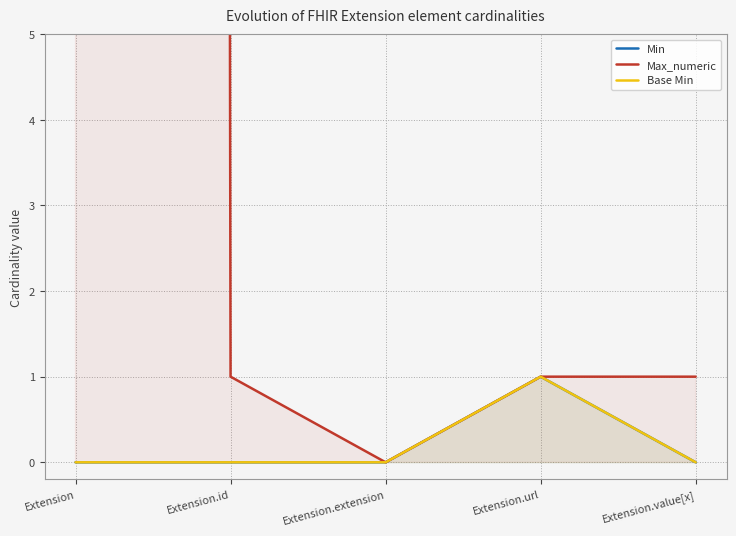

Which series changed the most between Extension and Extension.id?

Max_numeric